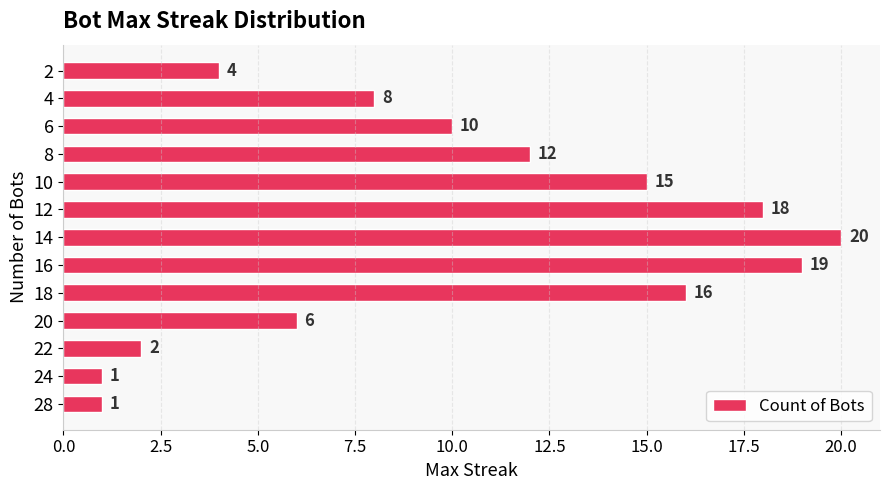

True or false: the data shows 20 at 14.

True